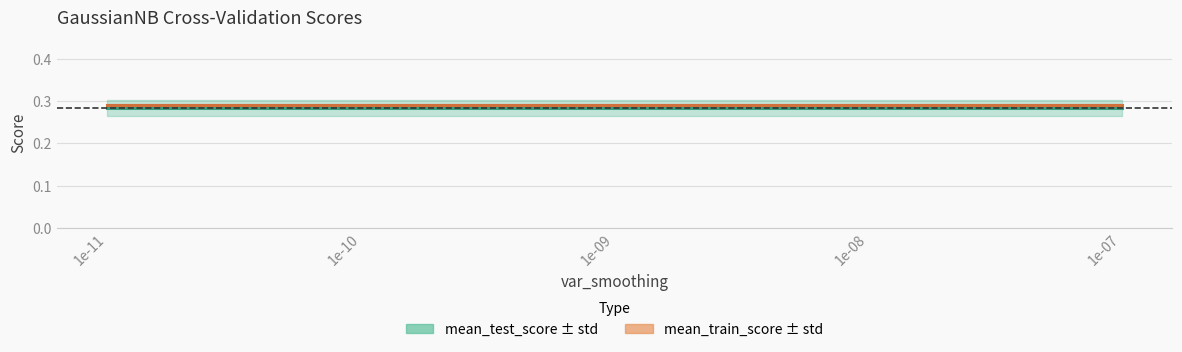

The mean_test_score series shows 0.3 at 1e-07. True or false?

True